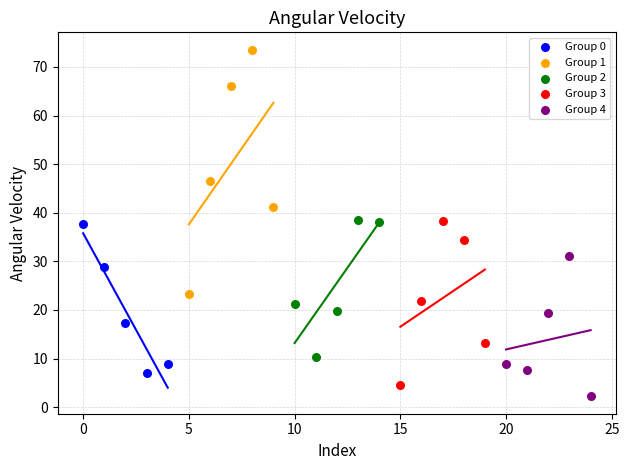

Which series reaches the minimum Y coordinate?

Group 4